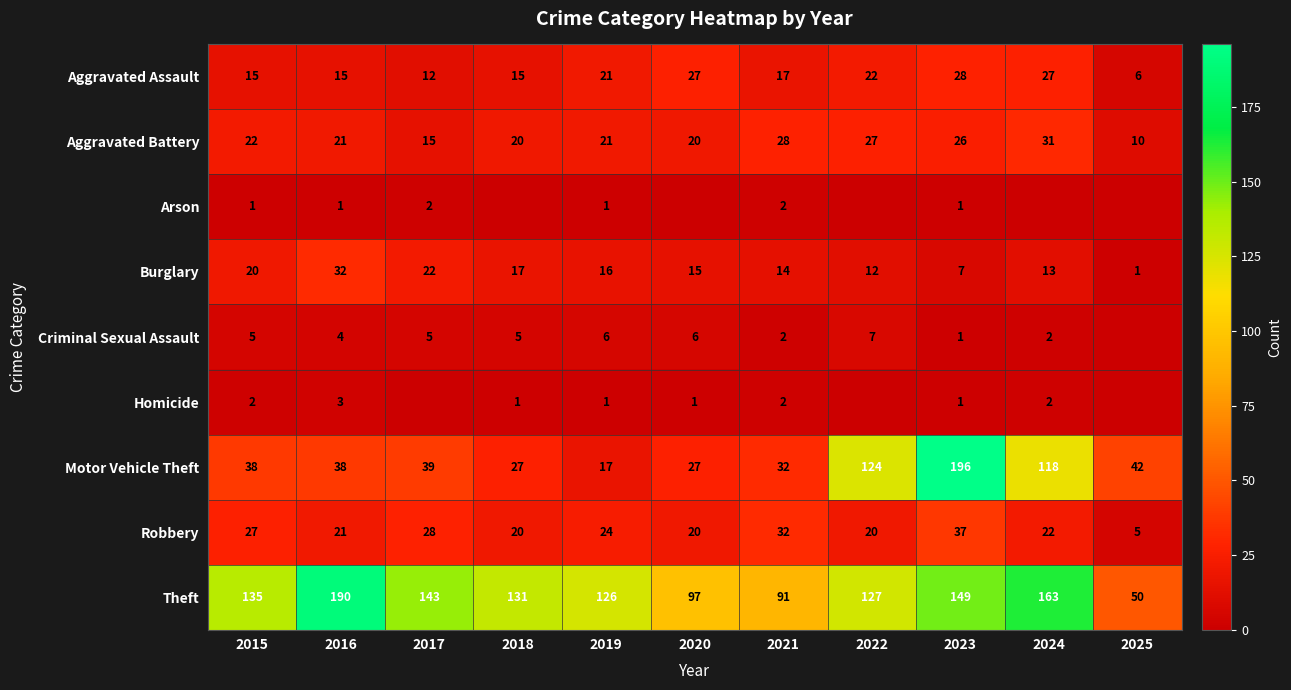

List the labels in order of Burglary value, largest first.

2016, 2017, 2015, 2018, 2019, 2020, 2021, 2024, 2022, 2023, 2025